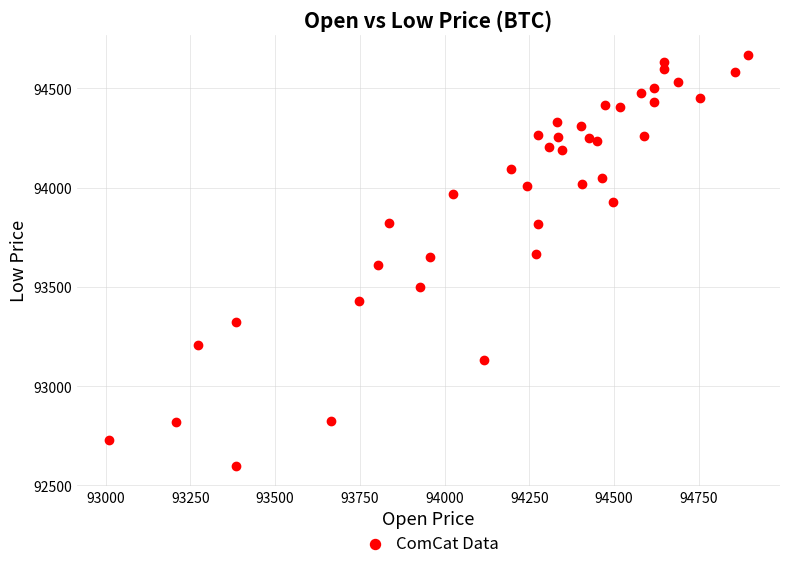

What is the range of X values (max minus min)?

1886.0